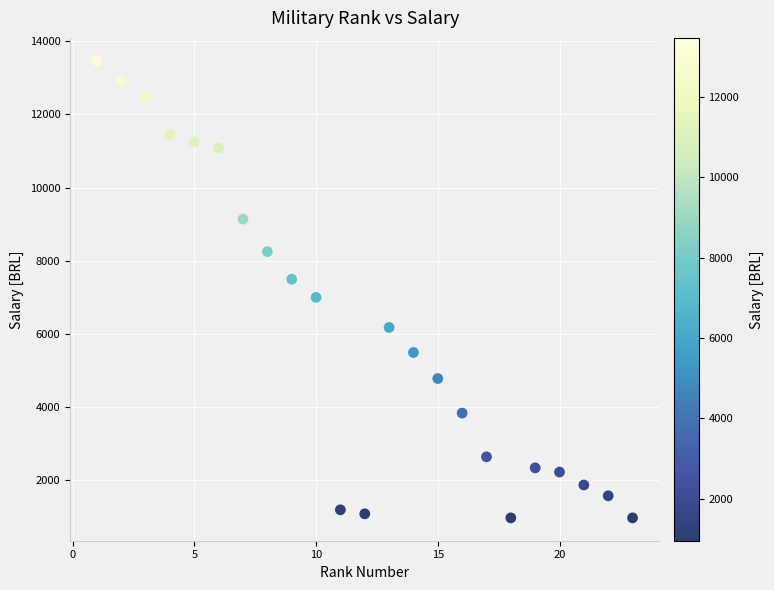

What is the range of X values (max minus min)?

22